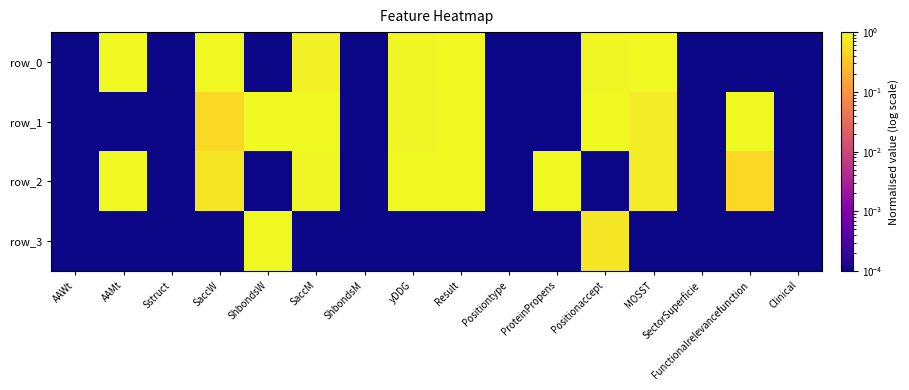

At which label does row_3 reach its minimum?

AAWt